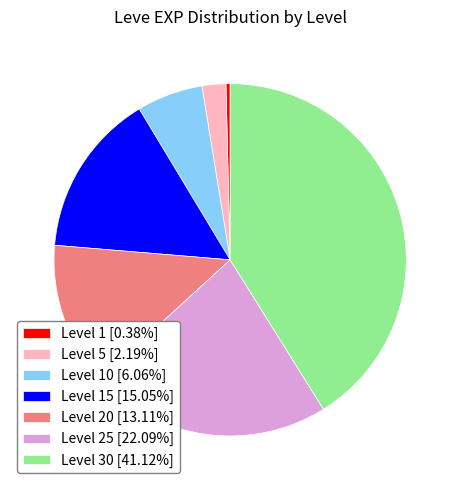

Do Level 1 [0.38%] and Level 5 [2.19%] together represent more than half of the pie?

No